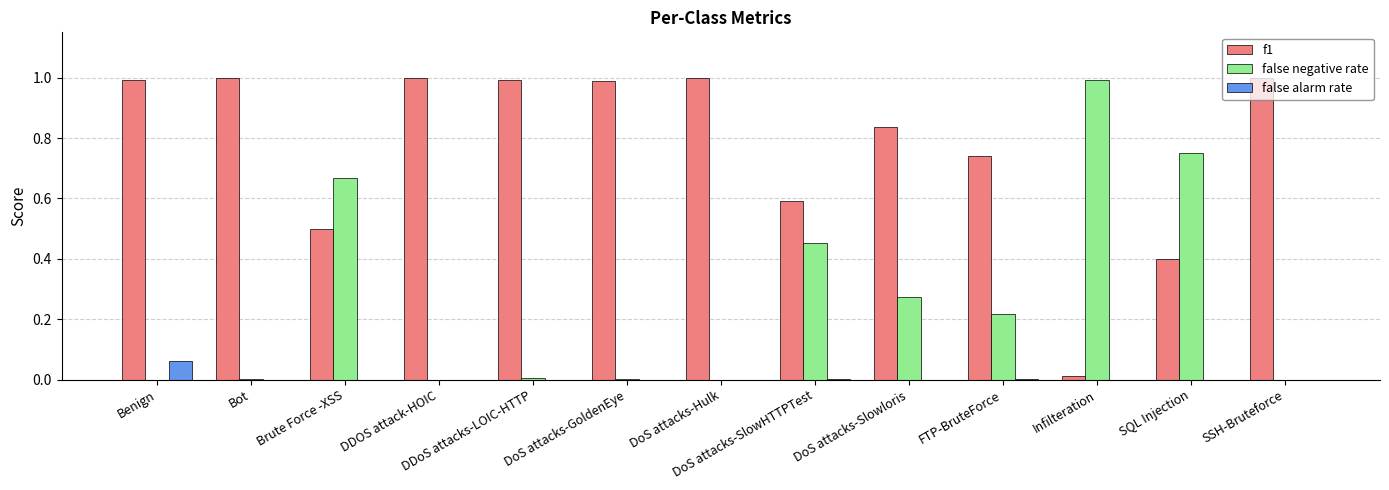

Is it true that f1 equals 1.0 at DoS attacks-Hulk?

True